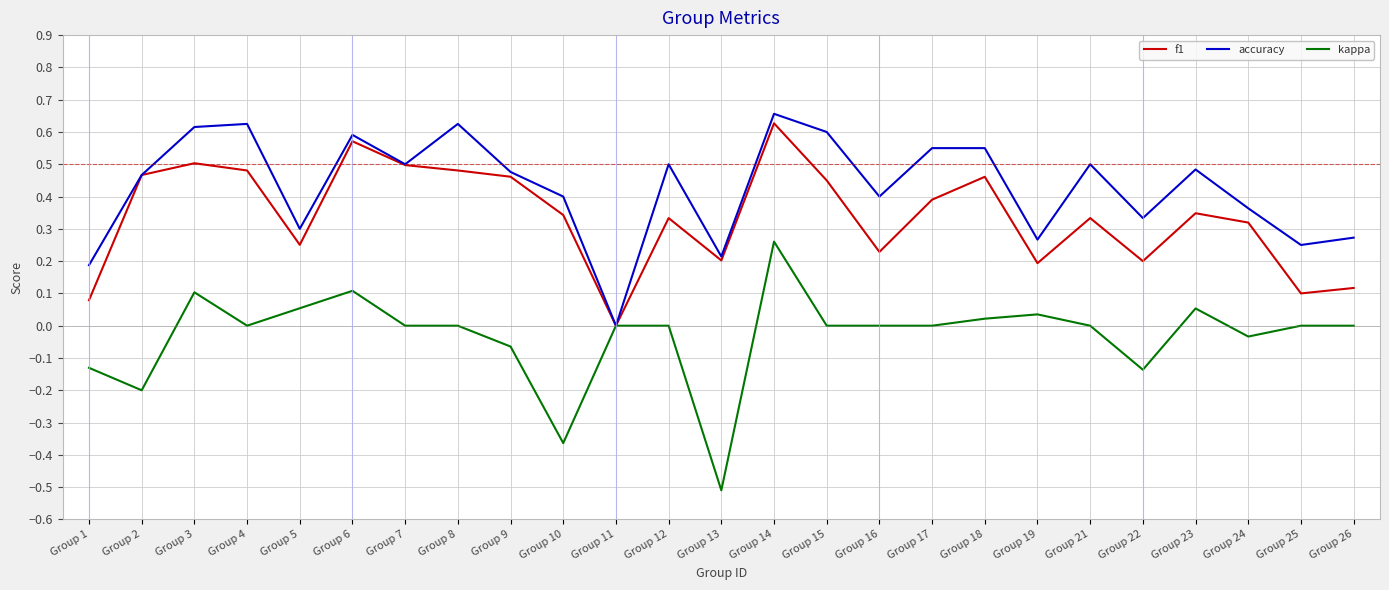

How many lines are shown in the chart?

3